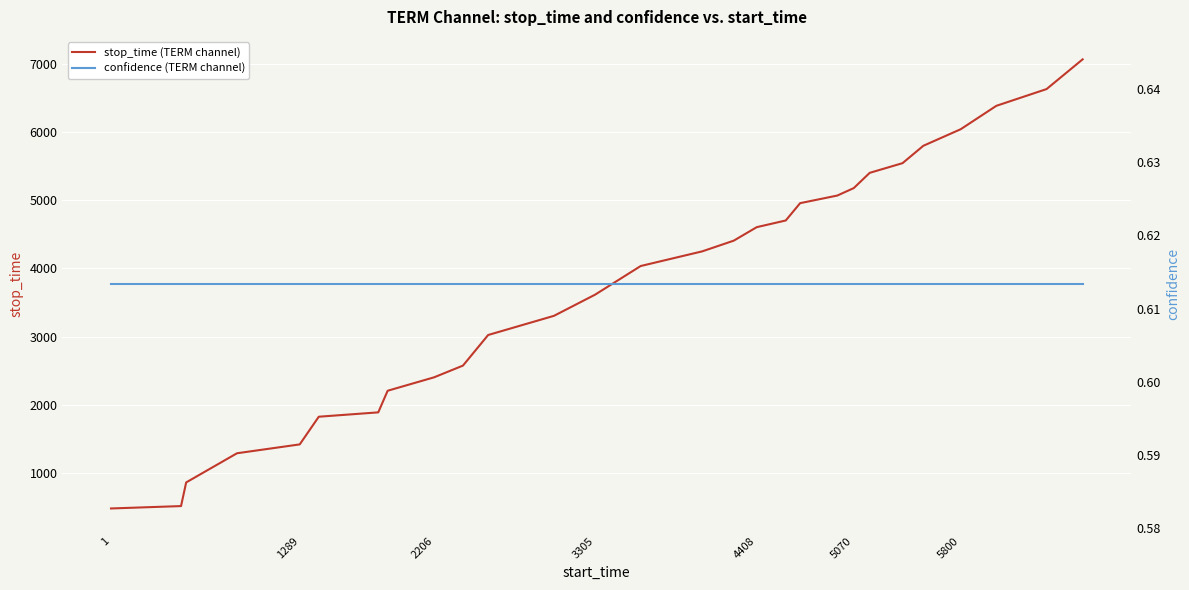

Which series has the largest range (max minus min)?

stop_time (TERM channel)